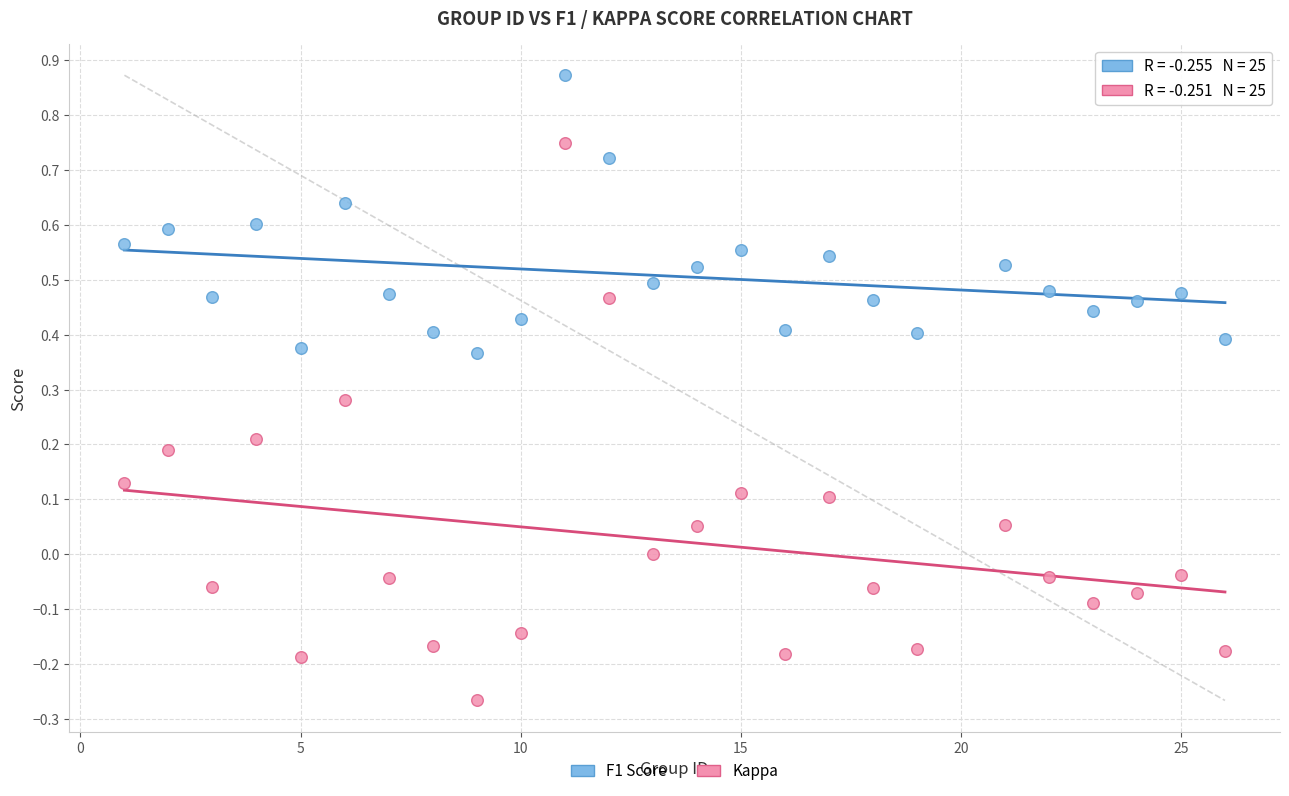

Which series contains the lowest Y value?

Kappa